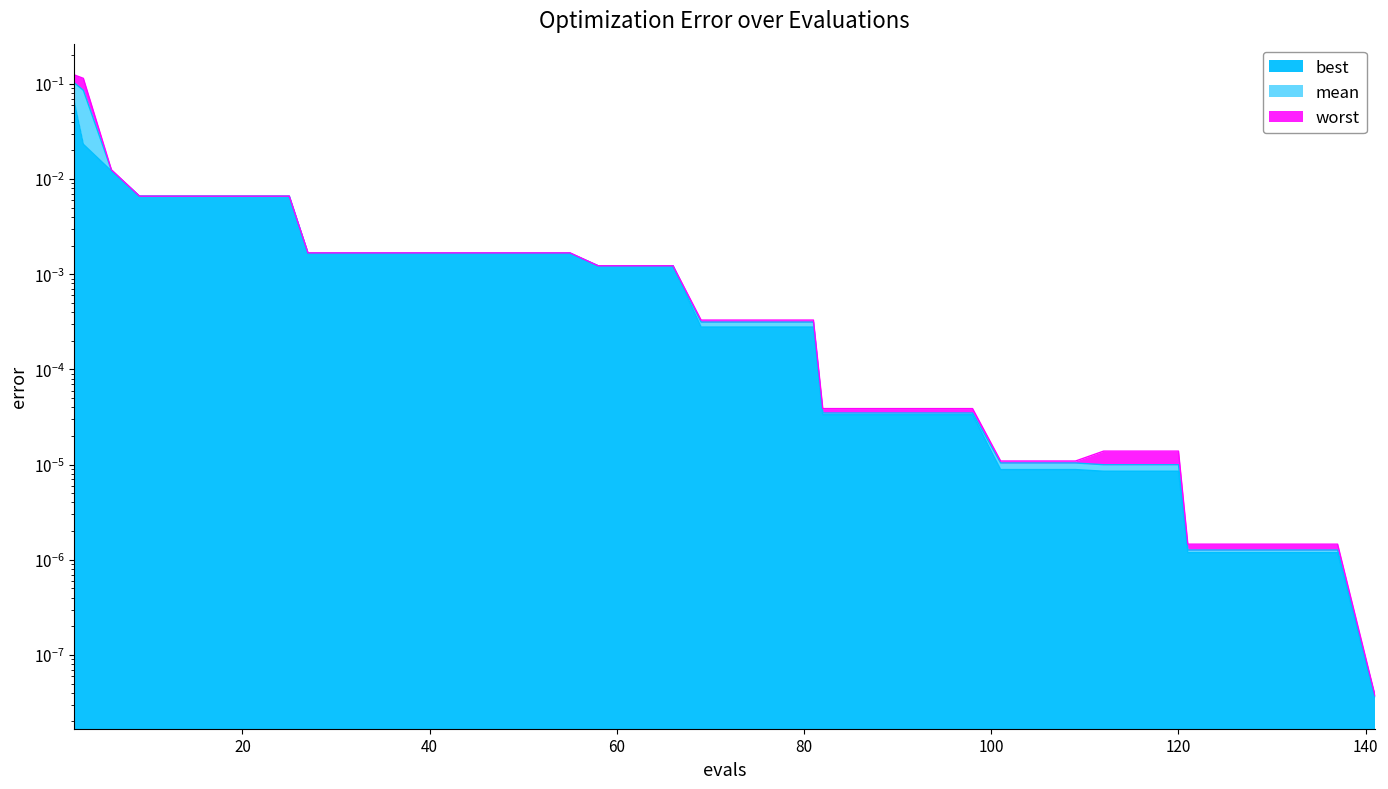

True or false: mean and best intersect in this chart.

False